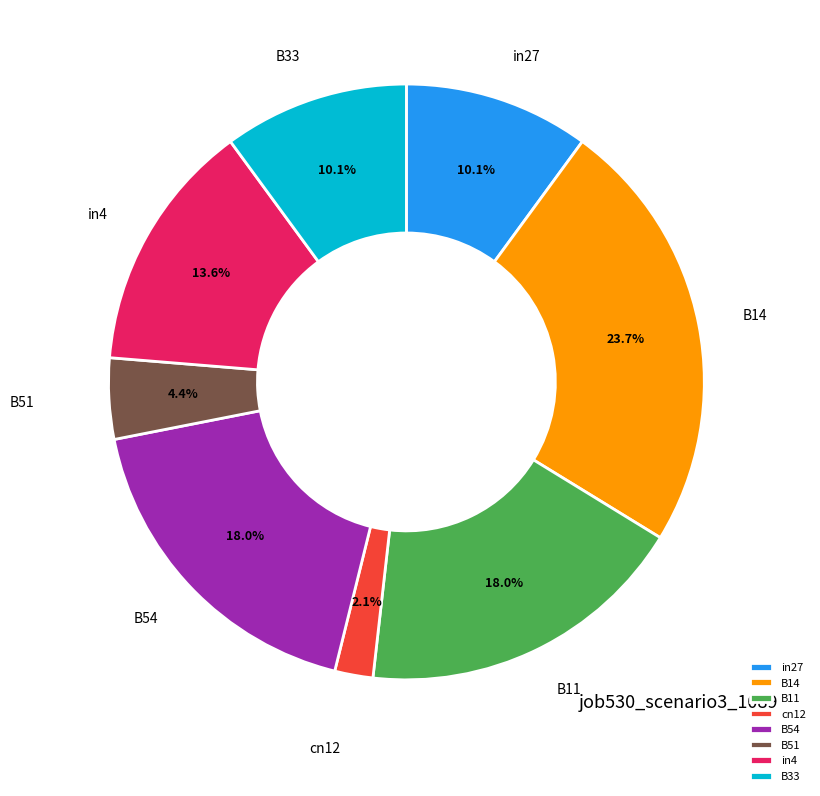

Is there a majority slice in this chart?

No